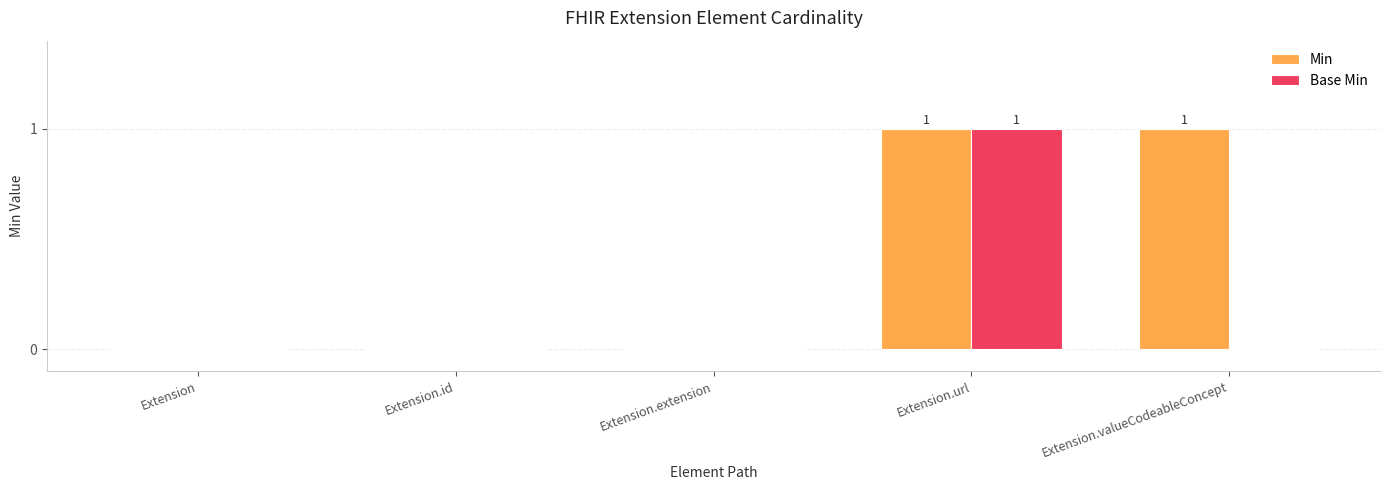

Which series has the largest total across all categories?

Min